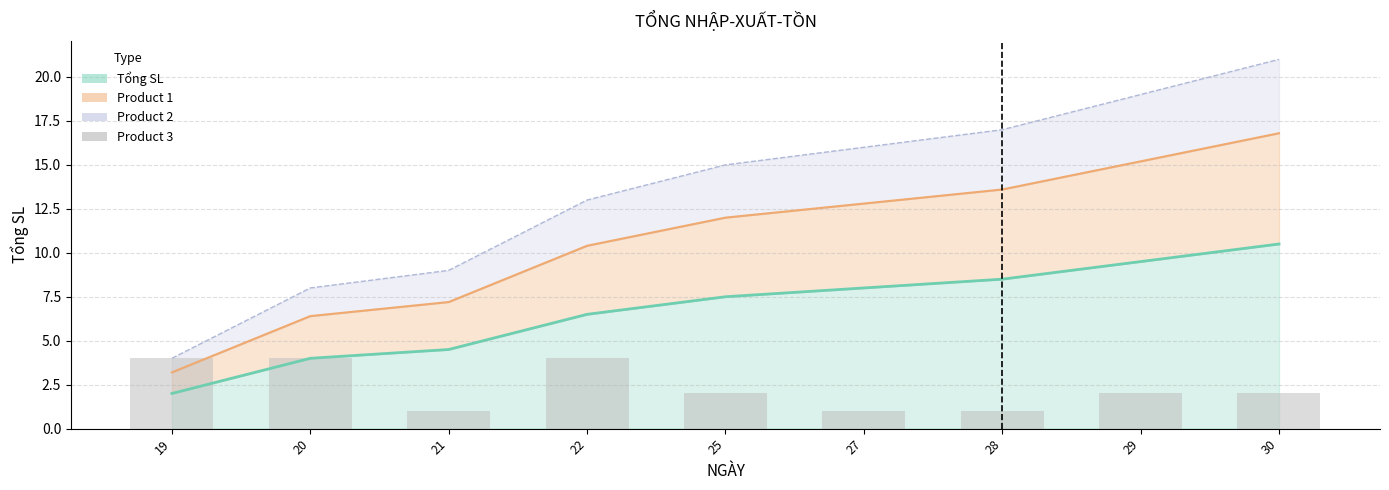

Rank the categories by value from highest to lowest.

19, 20, 22, 25, 29, 30, 21, 27, 28